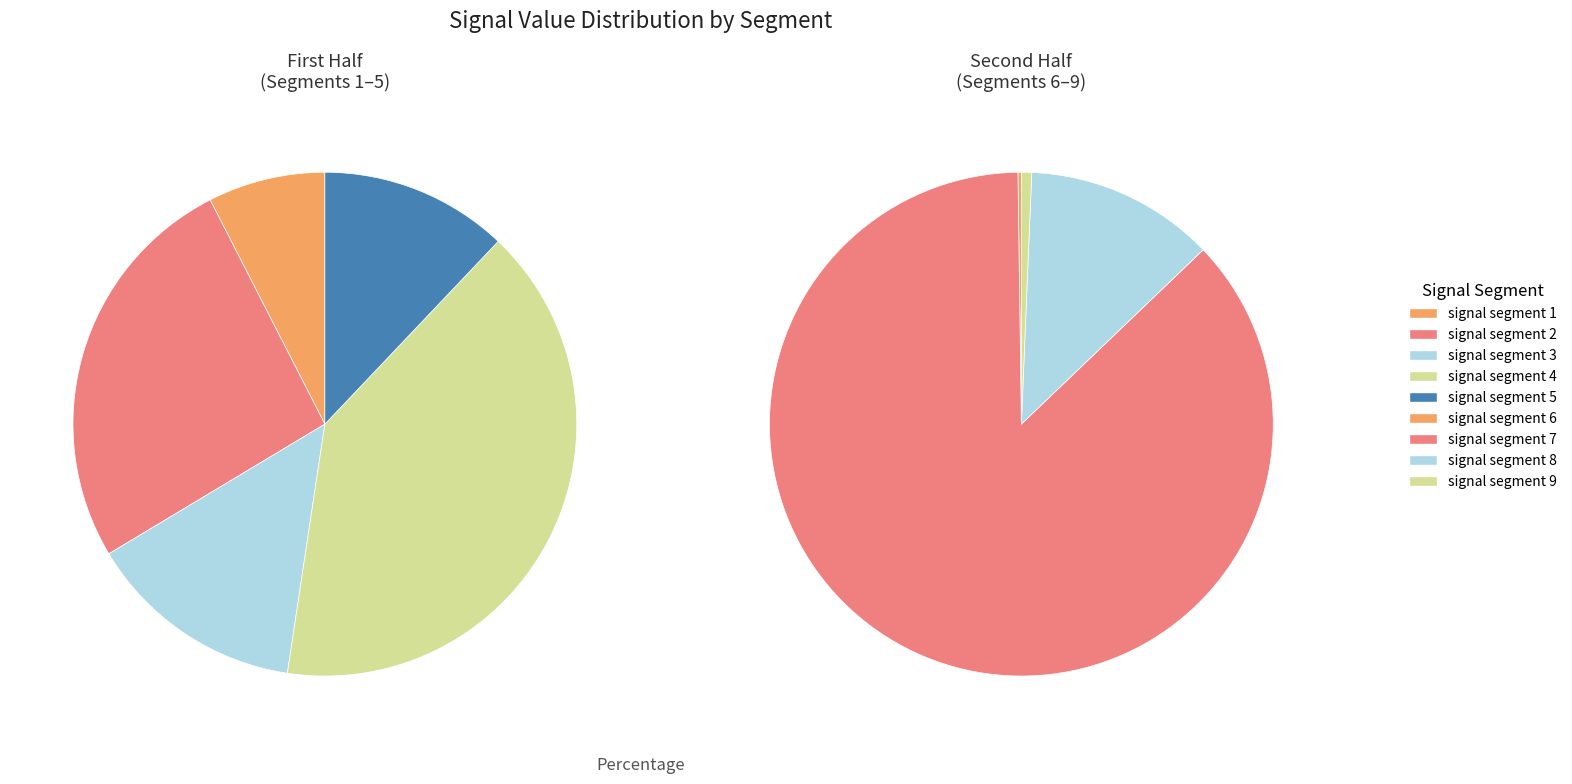

What is the smallest slice in the pie chart?

signal segment 6